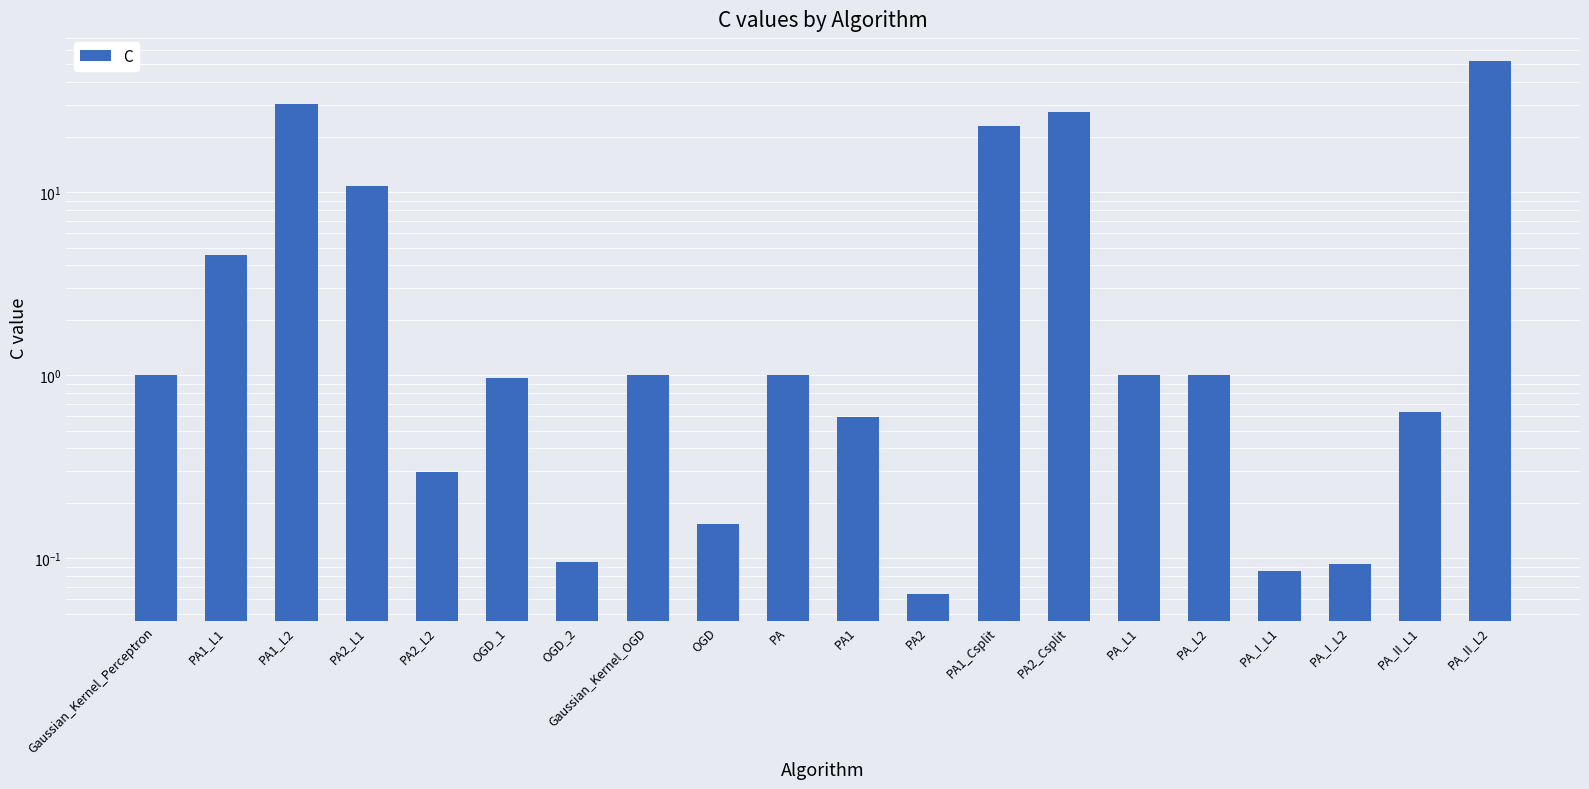

Which label corresponds to the smallest value in the chart?

PA2